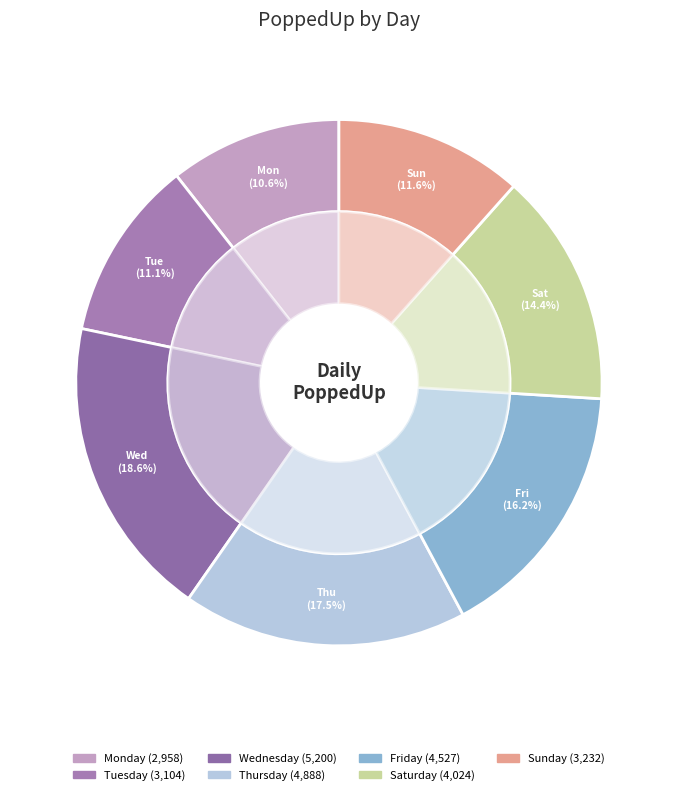

Which category has the smallest portion of the pie?

Monday